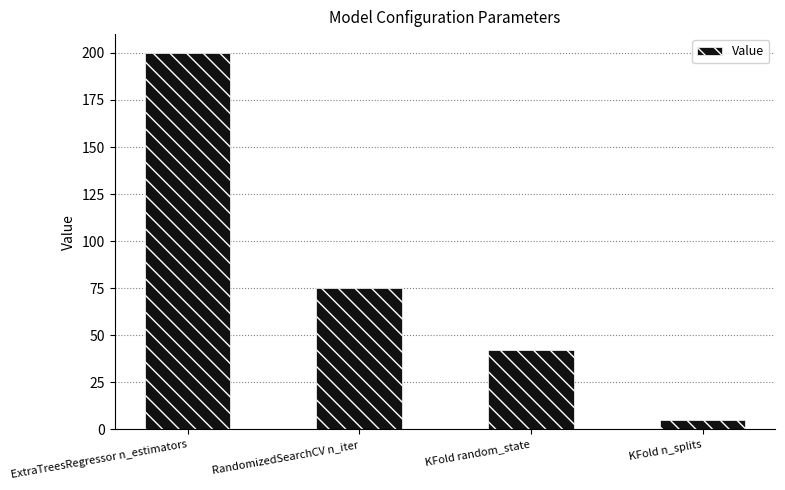

Between KFold n_splits and KFold random_state, which is larger?

KFold random_state